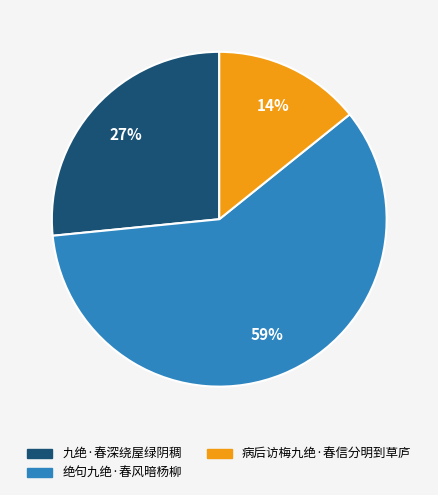

Rank the categories by value from lowest to highest.

病后访梅九绝·春信分明到草庐, 九绝·春深绕屋绿阴稠, 绝句九绝·春风暗杨柳